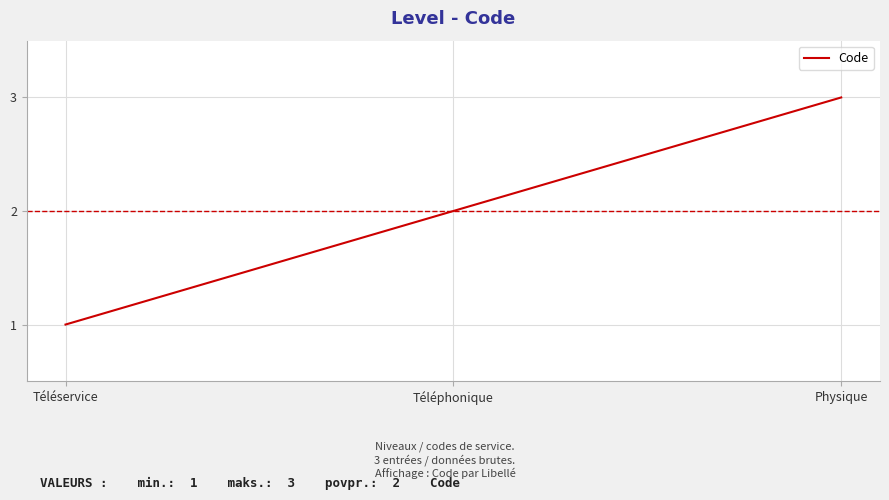

What is the sum of all values?

6